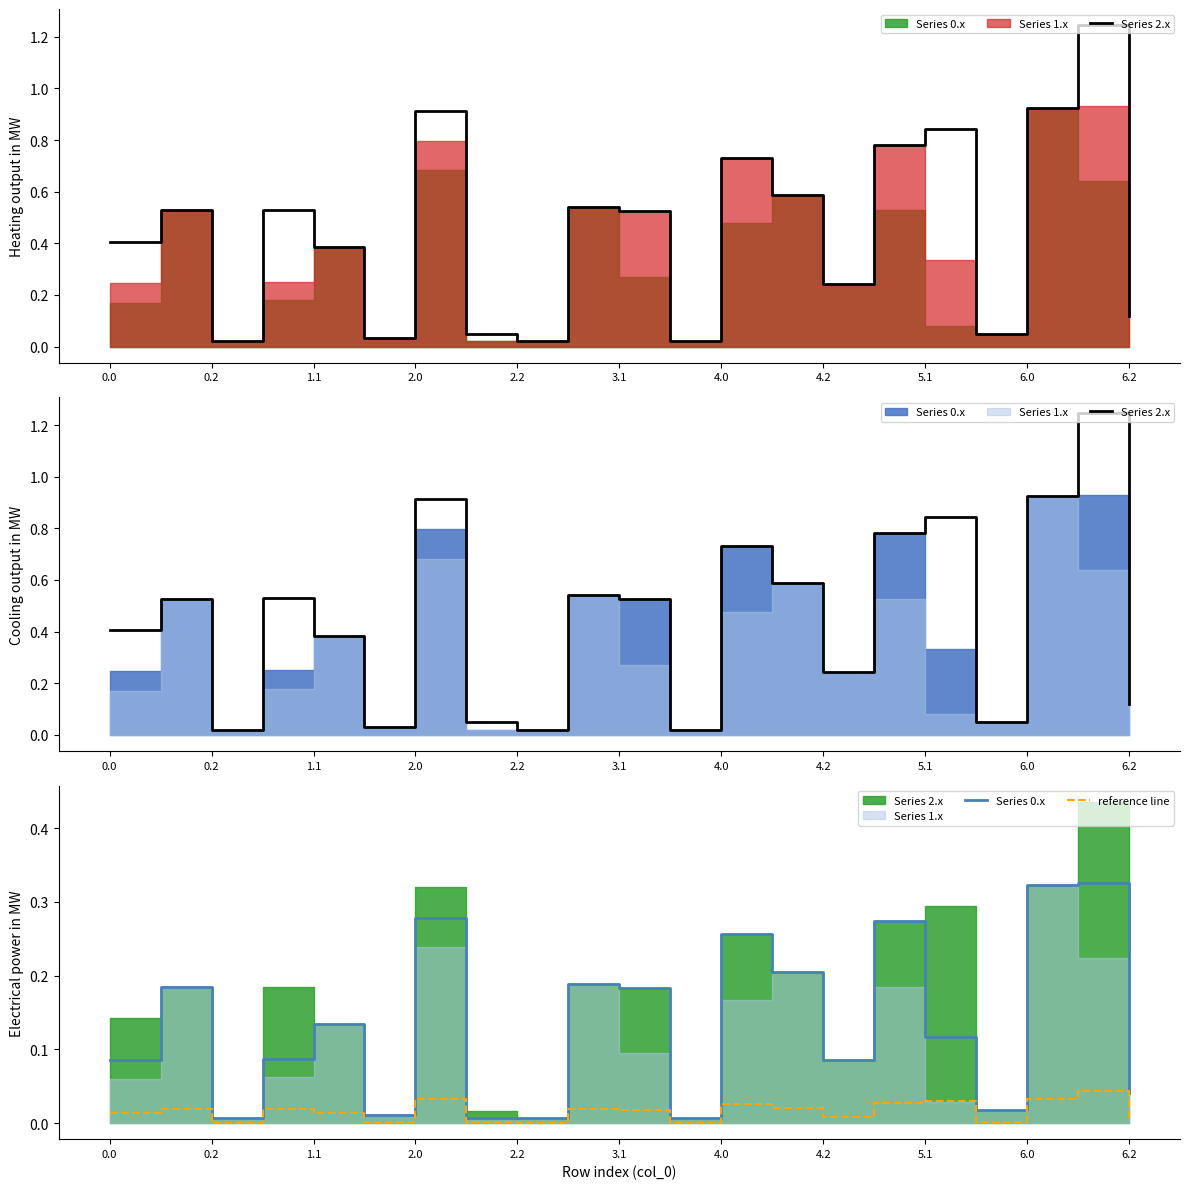

What is the label of the 4th point from the left?

2.0